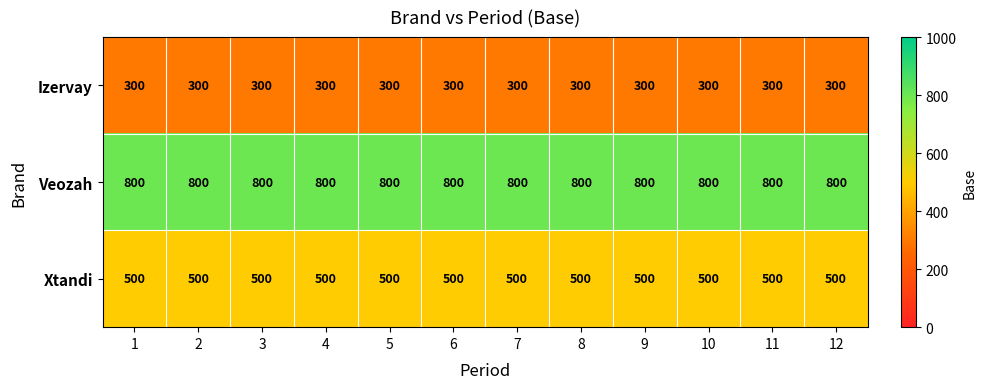

The Izervay series shows 300 at 7. True or false?

True